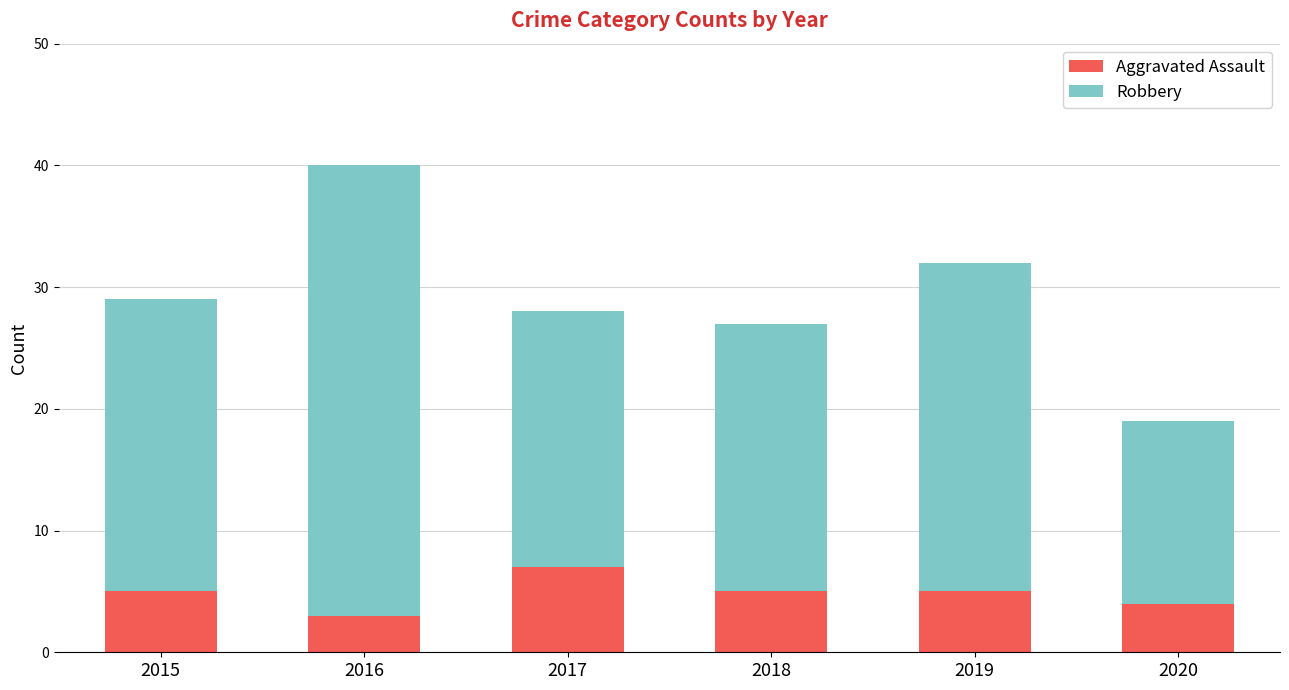

At which category is the sum across all series the highest?

2016